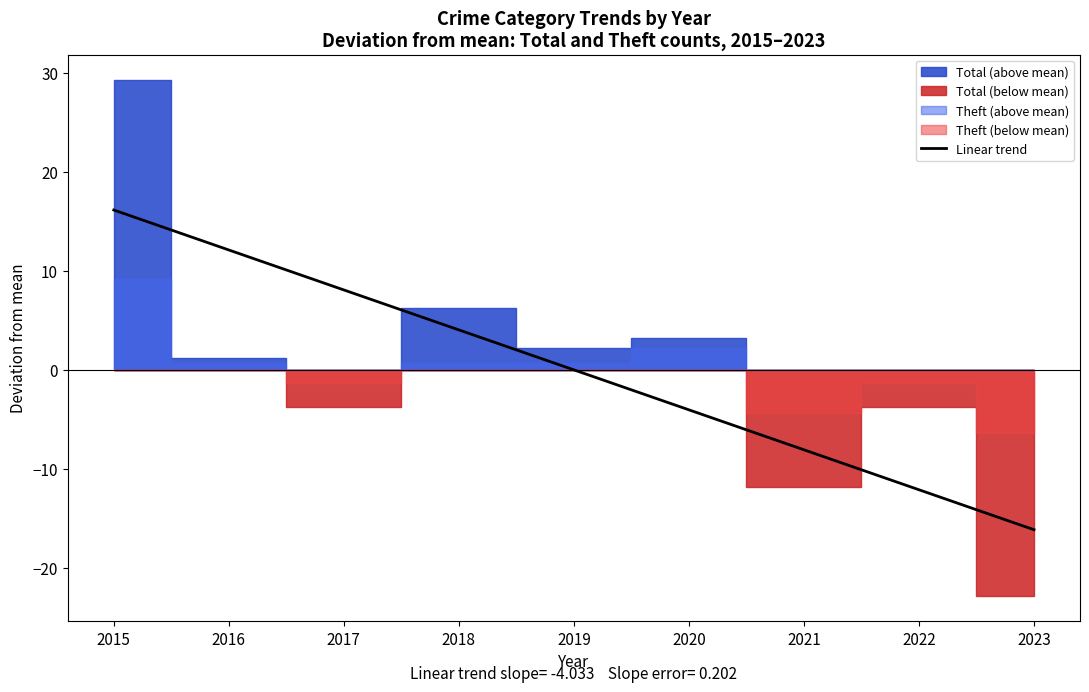

Between 2019 and 2016, which is larger?

2016